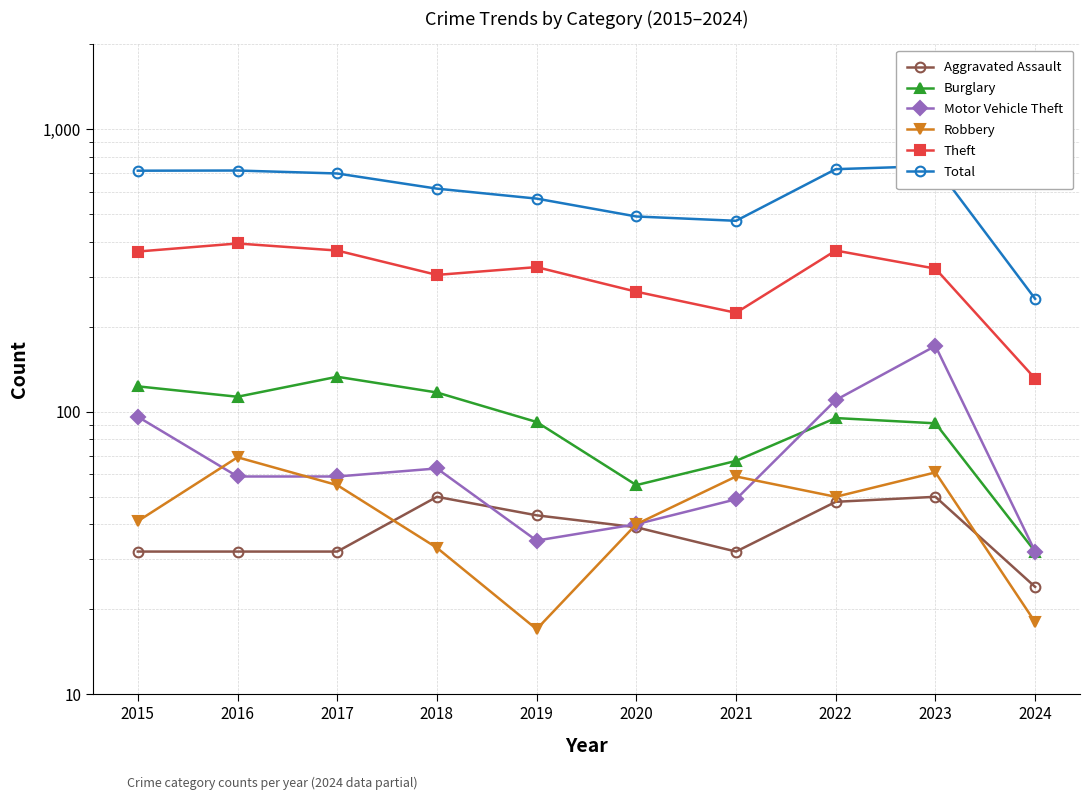

How many values in the Total series are below 697?

5